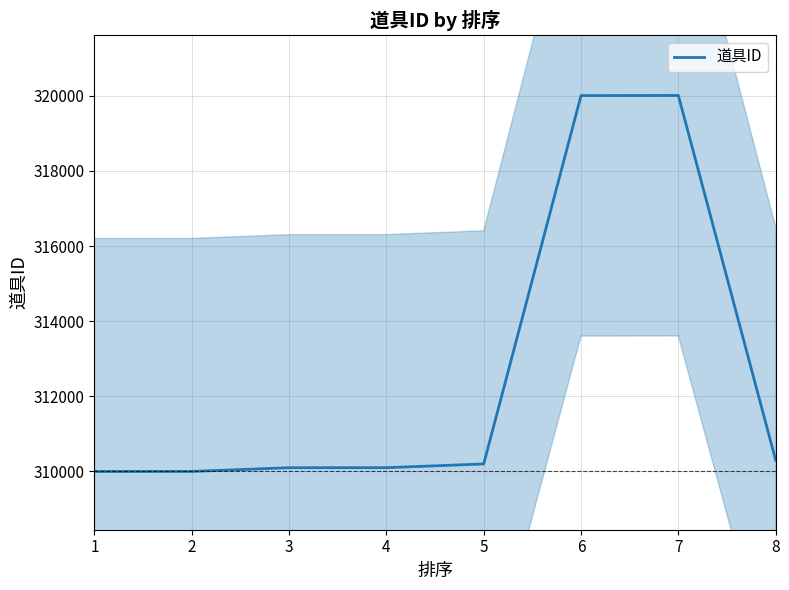

Reading right to left, what are all the values shown in this chart?

310300	320006	320003	310200	310101	310100	310001	310000